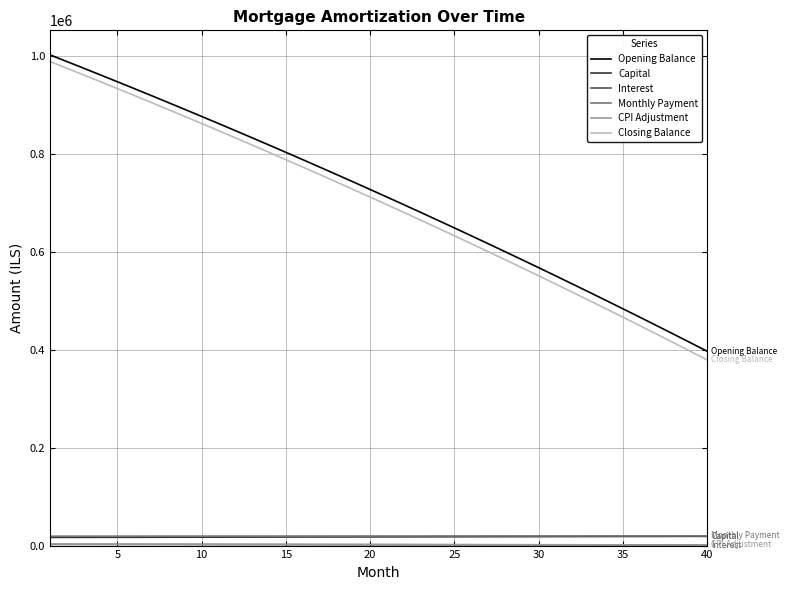

What is the minimum value for Opening Balance?

397184.0